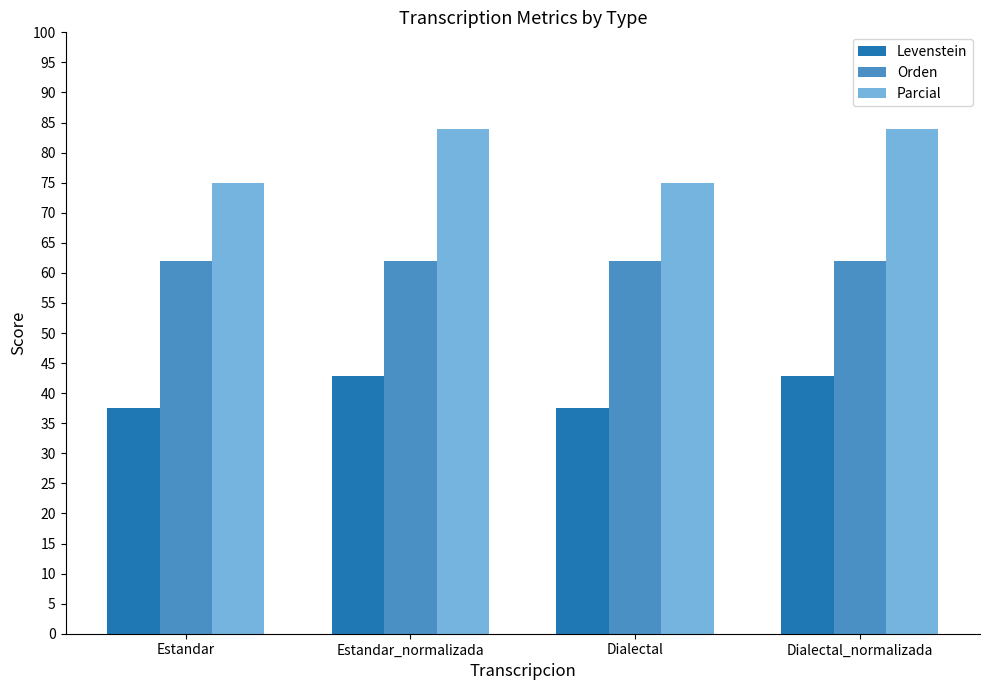

What is the sum of all Parcial values?

317.7